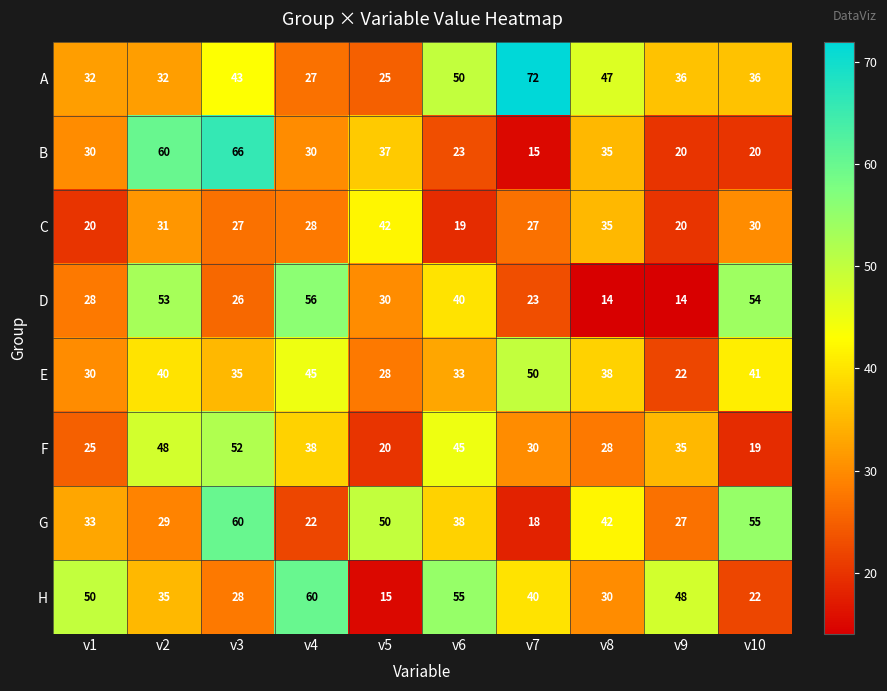

At how many categories does at least one series exceed 35?

10